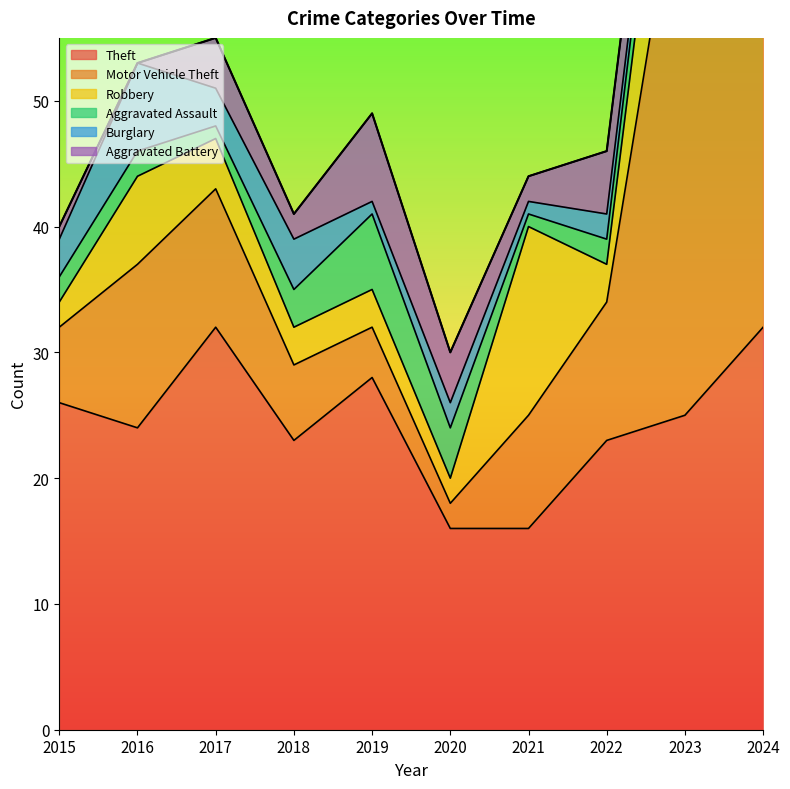

At 2018, list the series in order from largest to smallest.

Theft, Motor Vehicle Theft, Burglary, Robbery, Aggravated Assault, Aggravated Battery